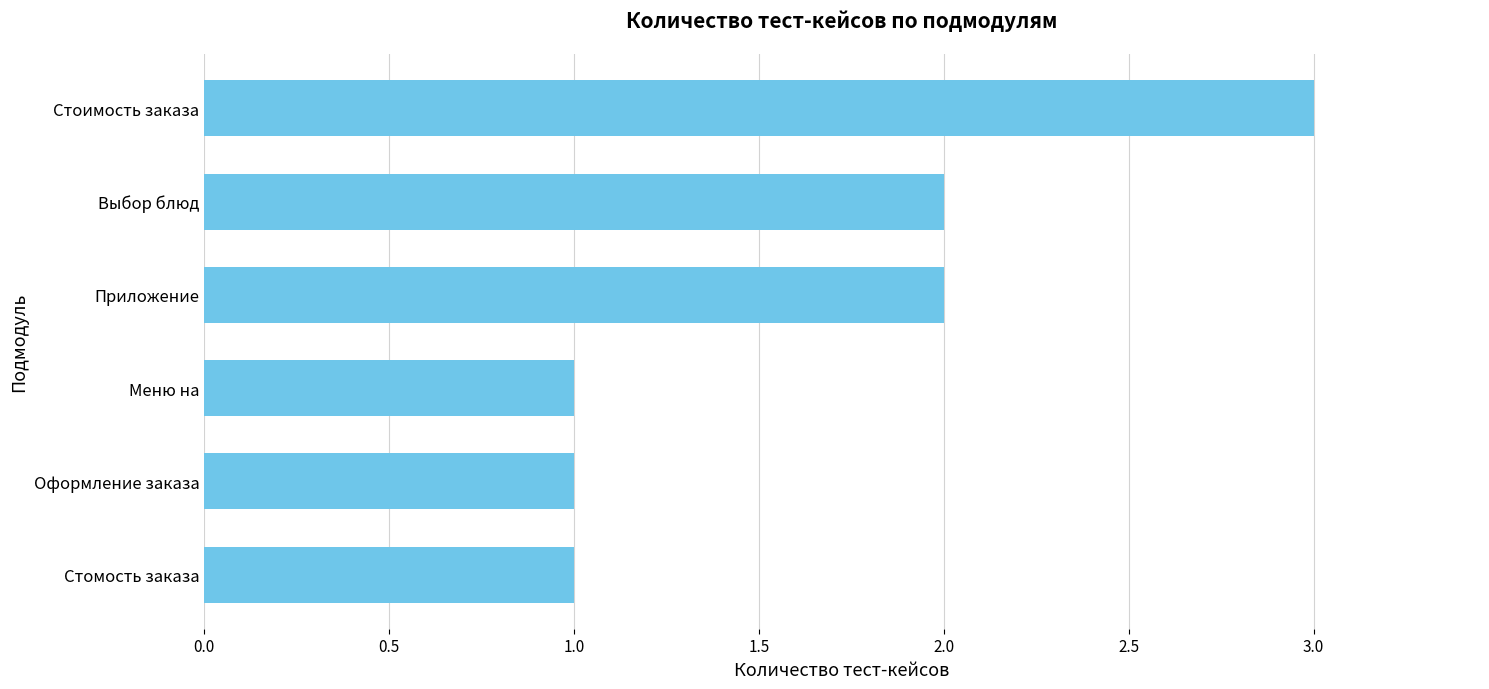

Reading top to bottom, list all the values displayed in this chart.

3	2	2	1	1	1